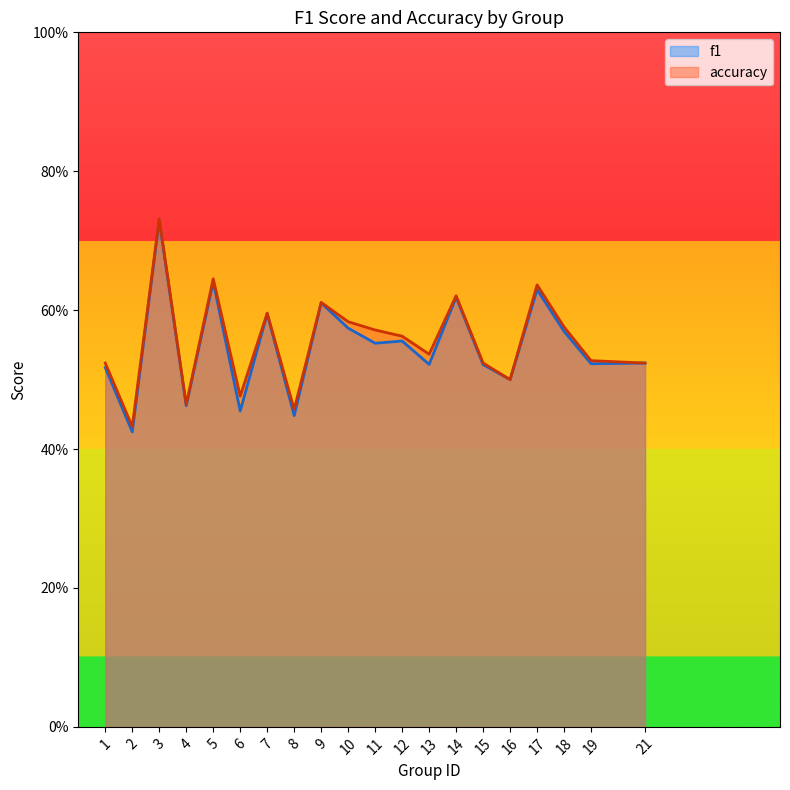

The accuracy series shows 0.3 at 9. True or false?

False